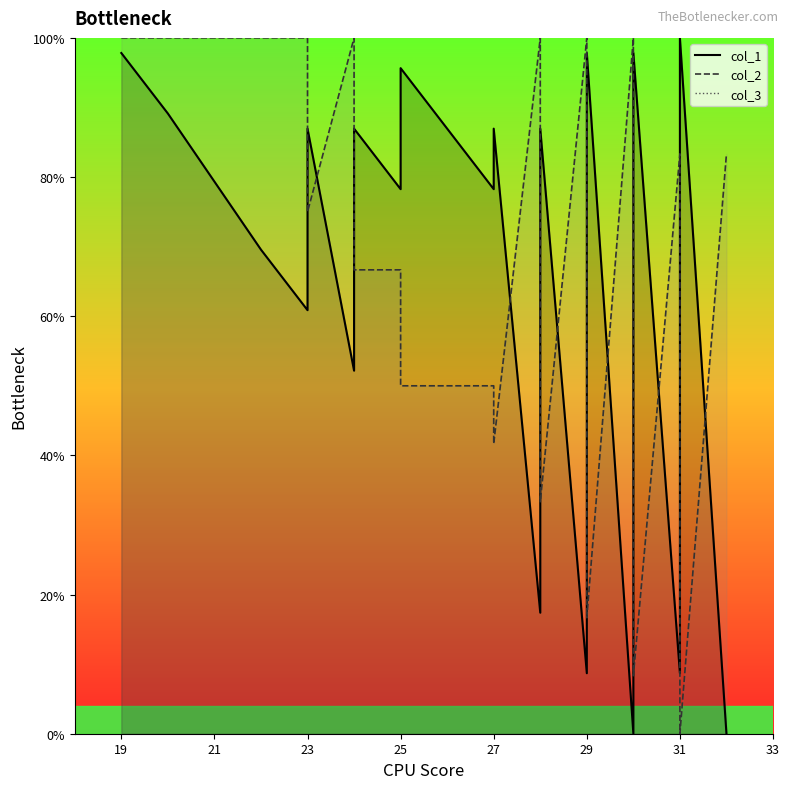

Which series has the largest total across all categories?

col_1